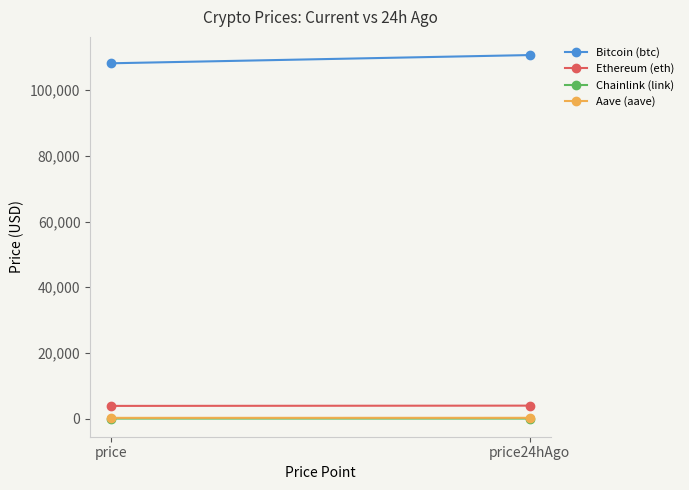

What position from the right is price?

2